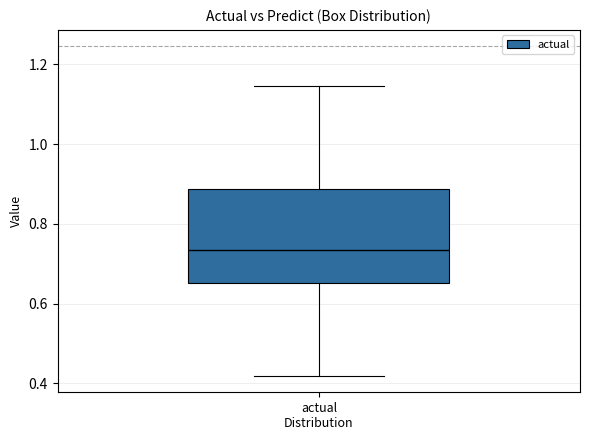

Transcribe this box plot: give where the median line is, the range the box spans, and where the two whiskers end, as read against the y-axis. The values are not printed on the chart, so give them approximately, as read against the axis.

median 0.74, box 0.66 to 0.88, whiskers 0.42 to 1.14